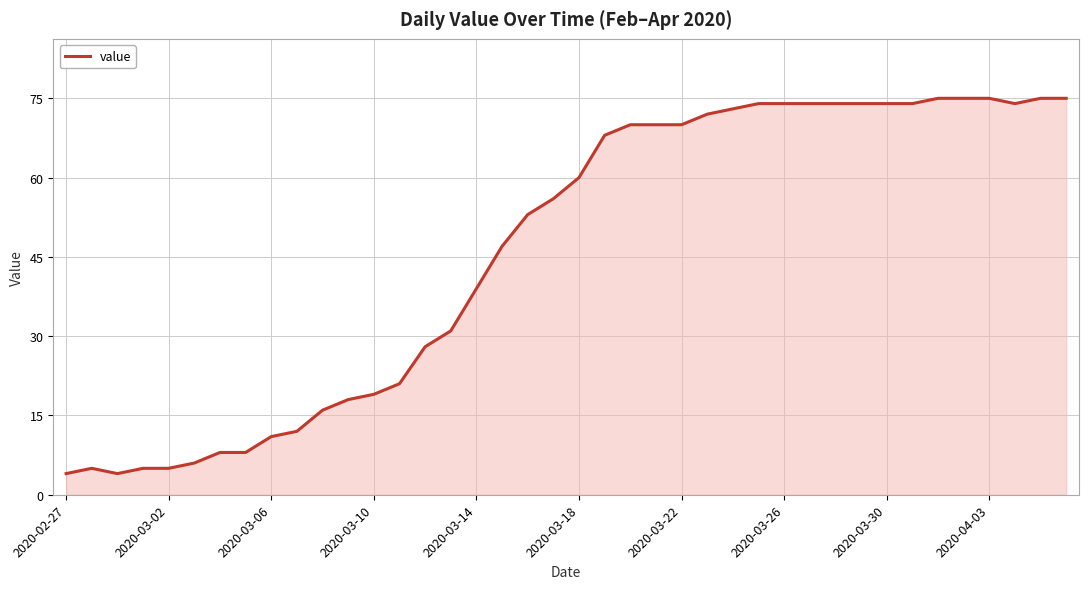

What is the minimum value shown in the chart?

4